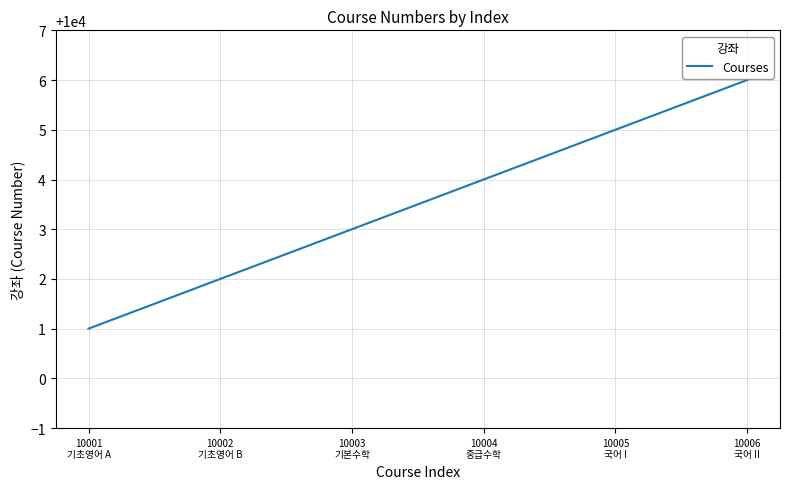

Rank the categories by value from lowest to highest.

10001
기초영어 A, 10002
기초영어 B, 10003
기본수학, 10004
중급수학, 10005
국어 I, 10006
국어 II